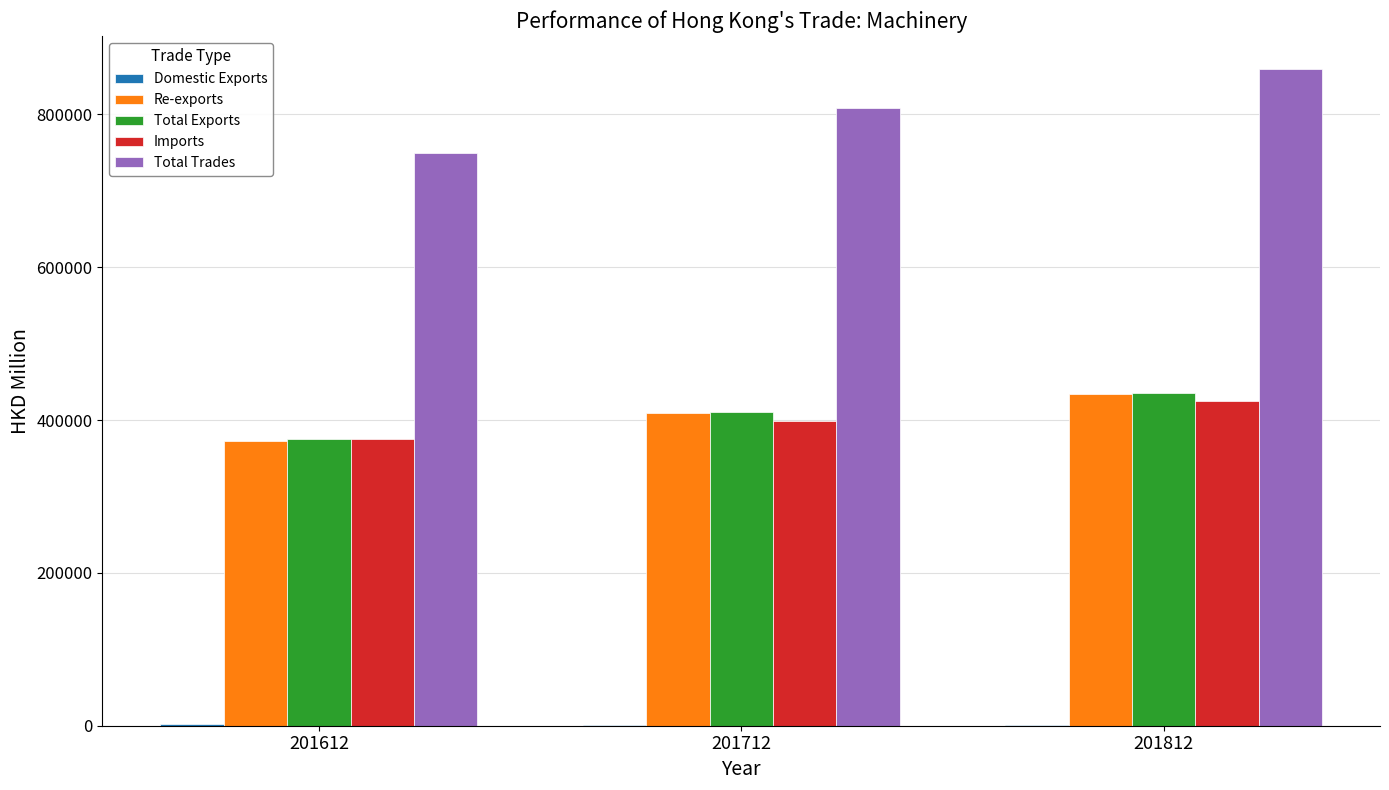

Which label corresponds to the largest value in the chart?

201812